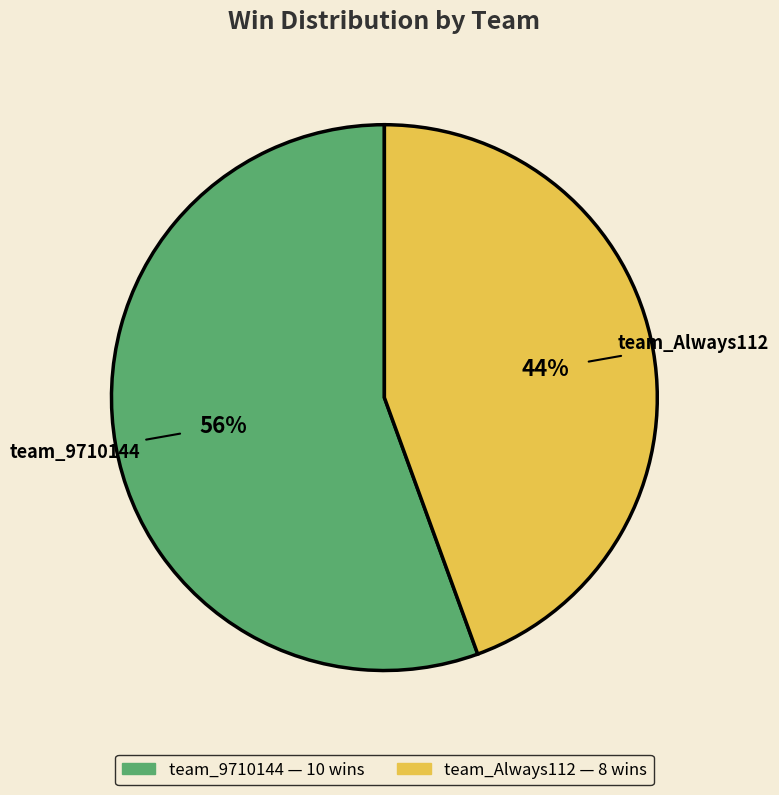

To the nearest percent, what percentage of the pie is team_Always112?

44%